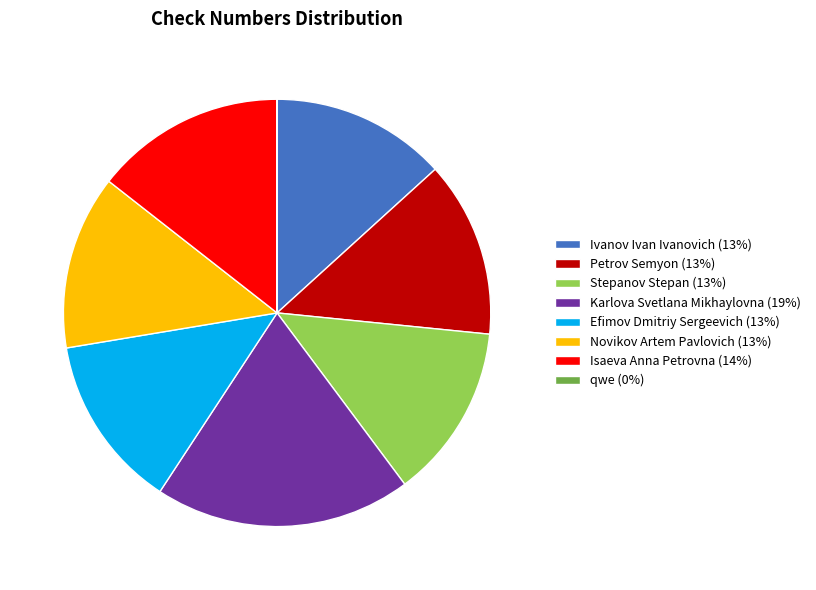

True or false: Isaeva Anna Petrovna (14%) accounts for 14% of the total.

True